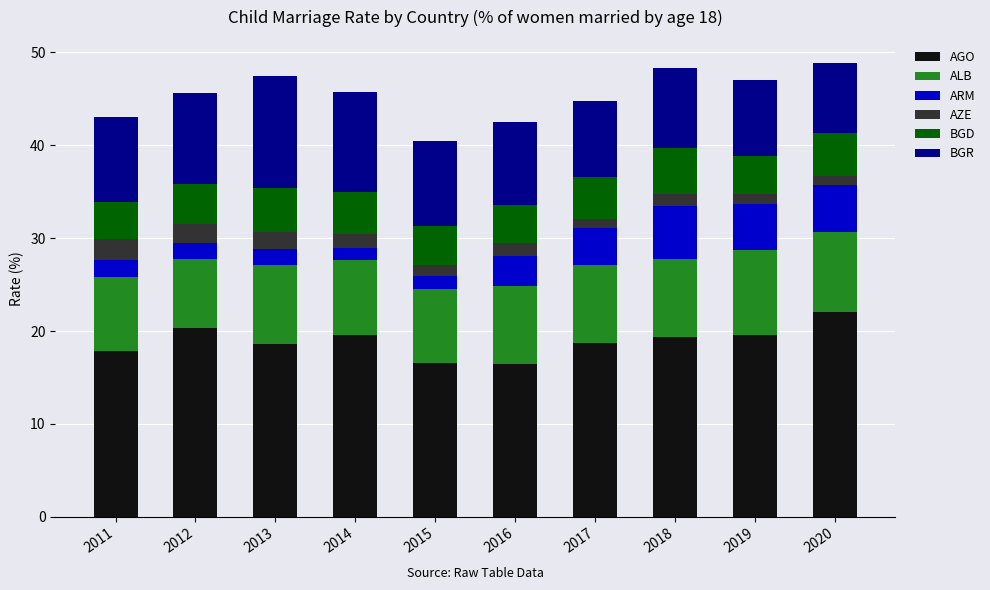

True or false: AGO has a value of 16.6 at 2015.

True